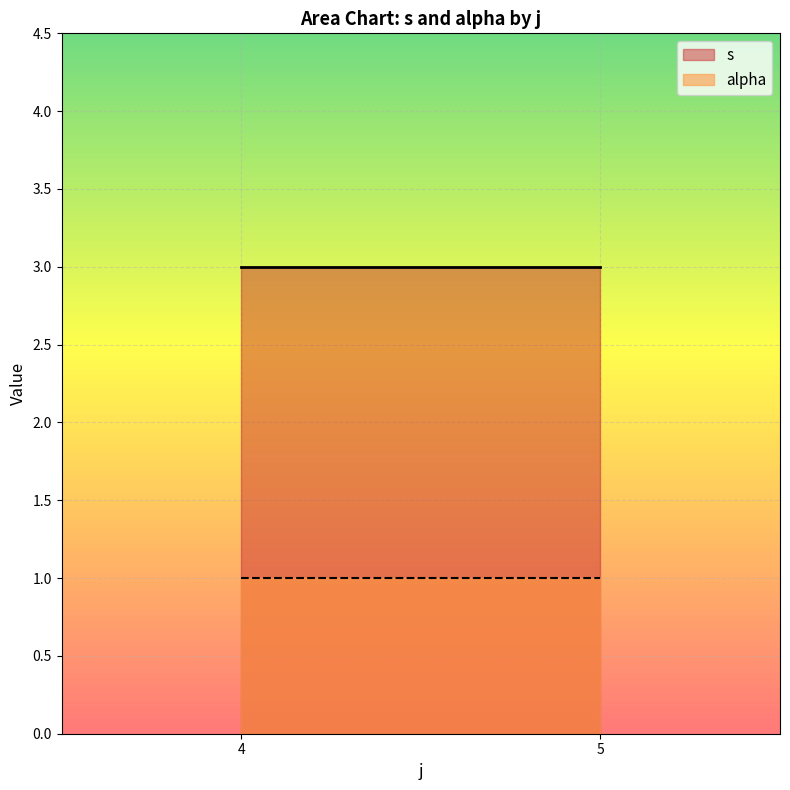

Which series changed the most between 4 and 5?

s